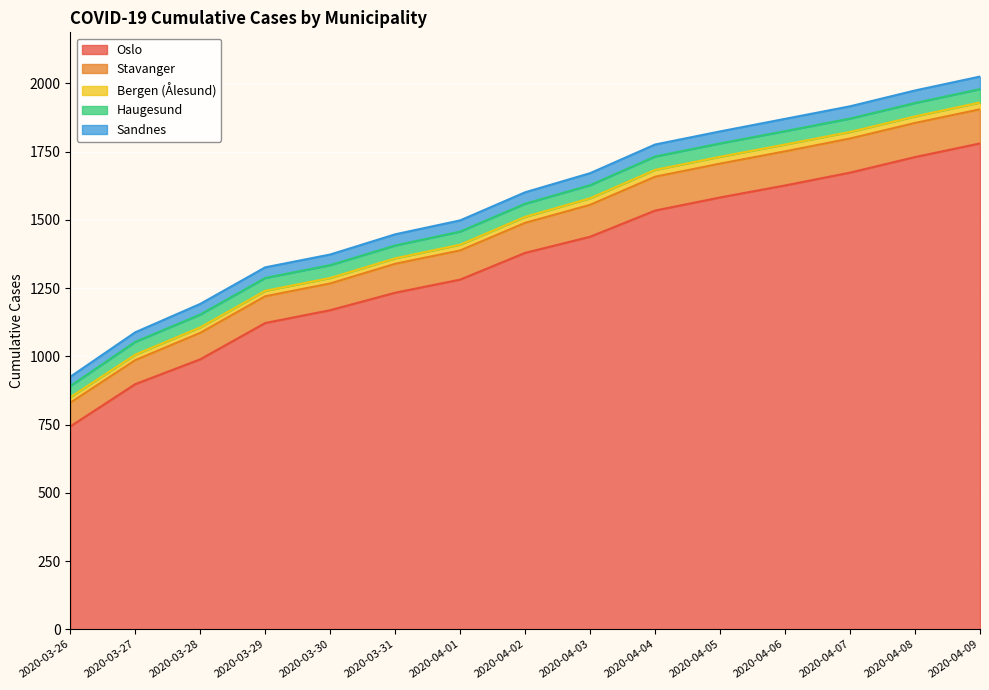

At which label does Oslo reach its peak?

2020-04-09